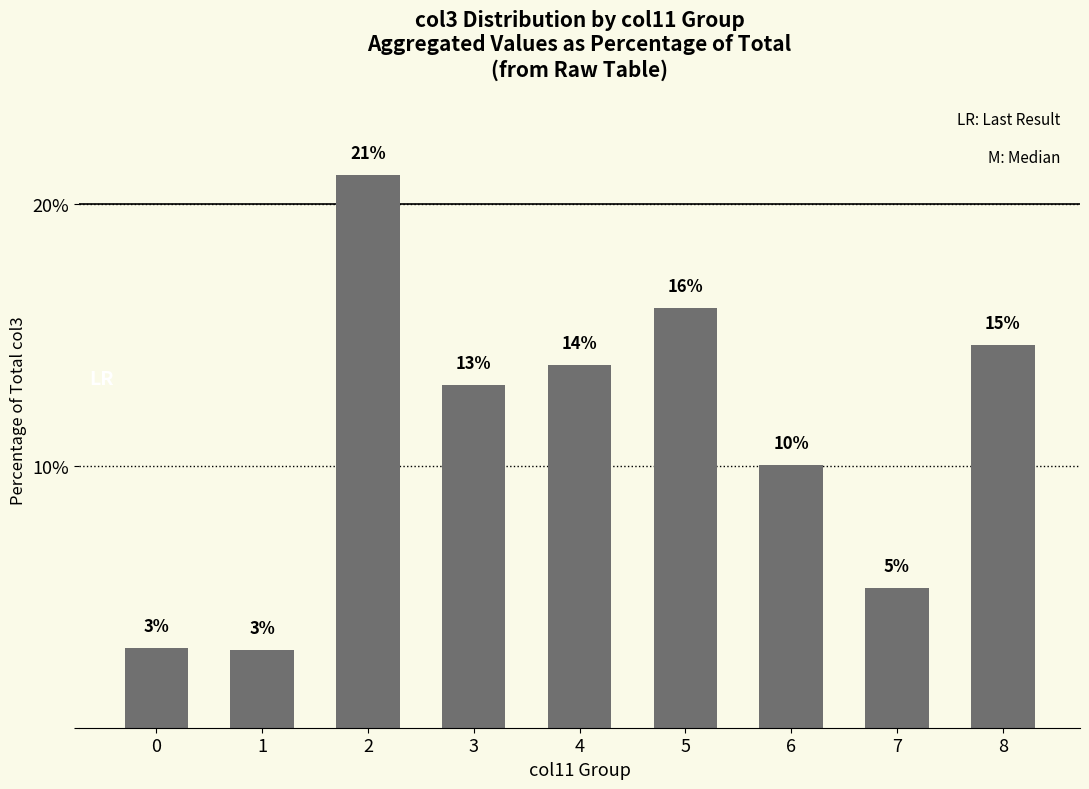

What is the sum of all values?

100.0